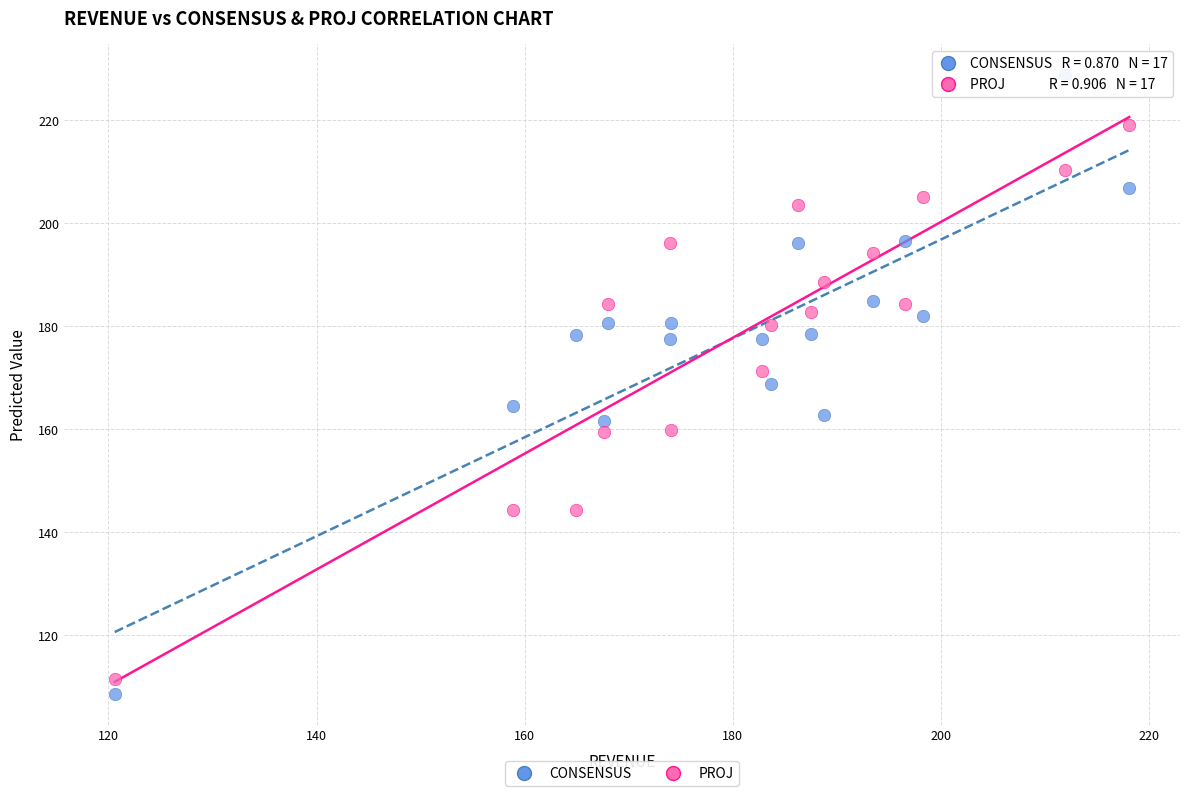

Across all data points, what is the range of Y values (max minus min)?

120.2